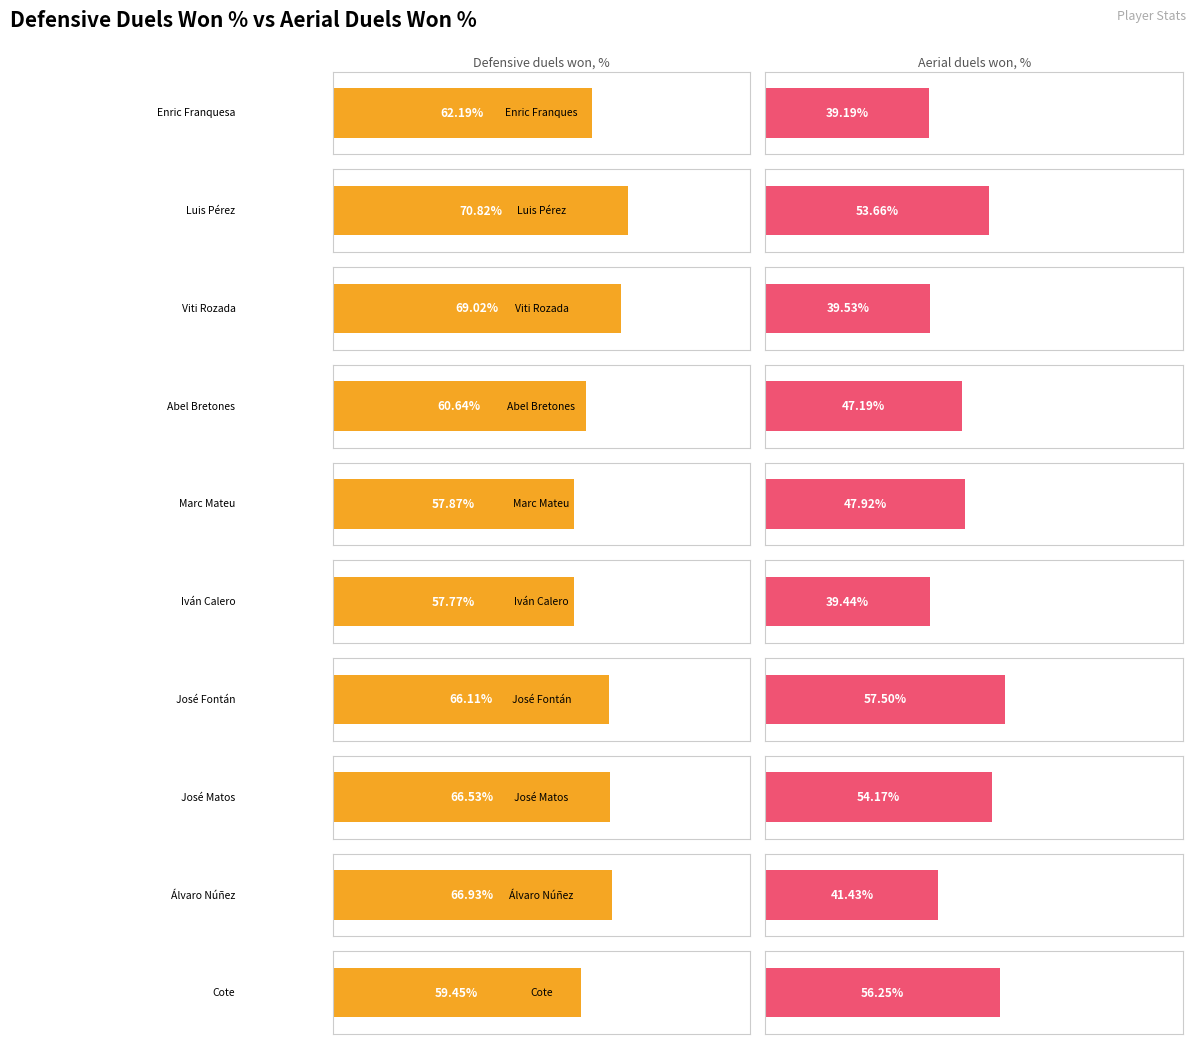

What is the sum of the Aerial duels won, % values at Álvaro Núñez and Iván Calero?

80.9